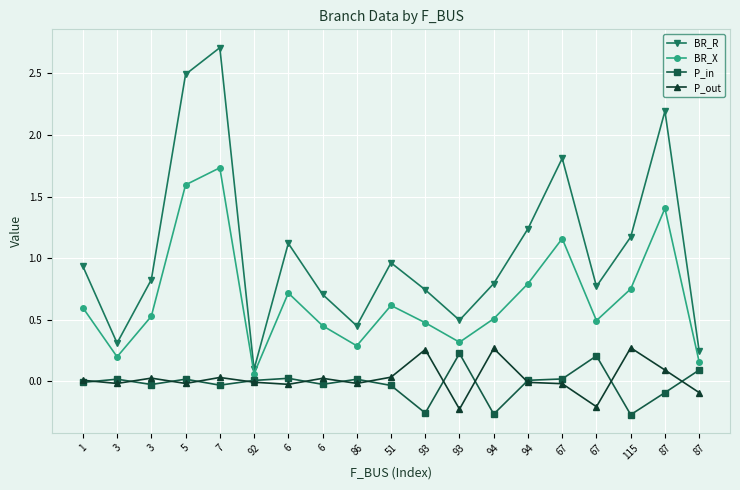

What are all the series names shown in the legend?

BR_R, BR_X, P_in, P_out